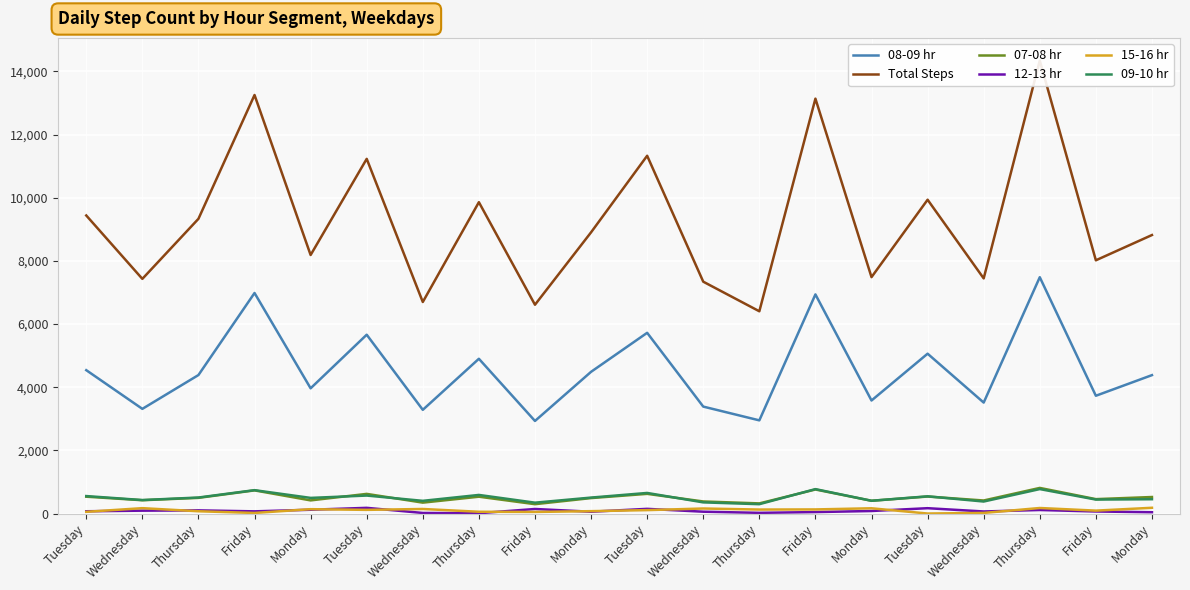

What is the label of the 9th point from the right?

Wednesday